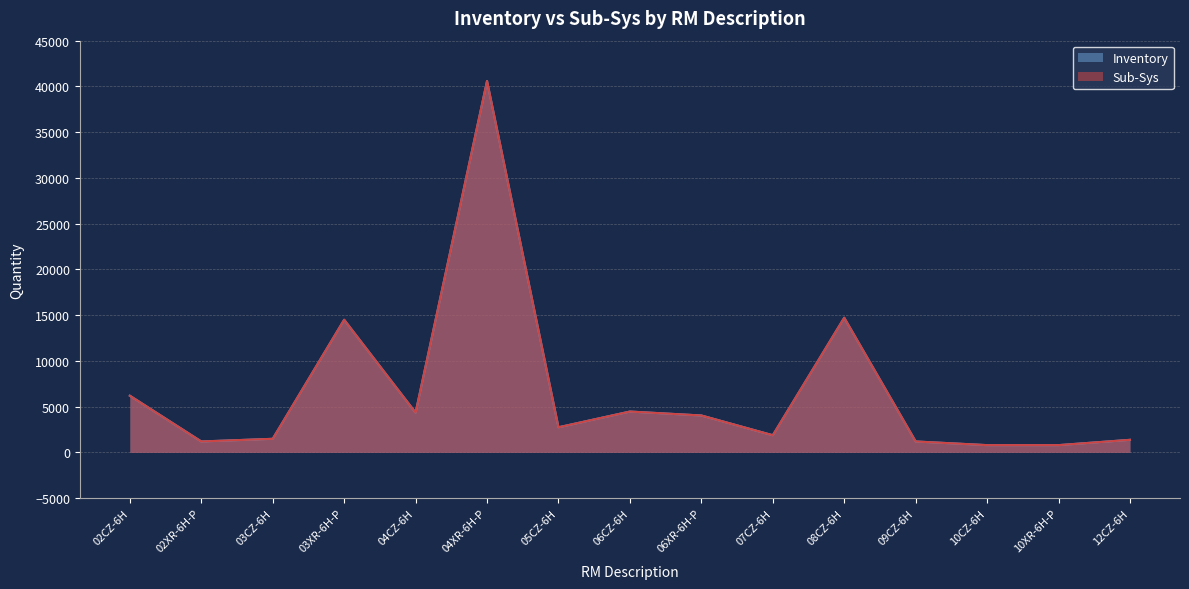

The value of Sub-Sys at 05CZ-6H is 2750. True or false?

True